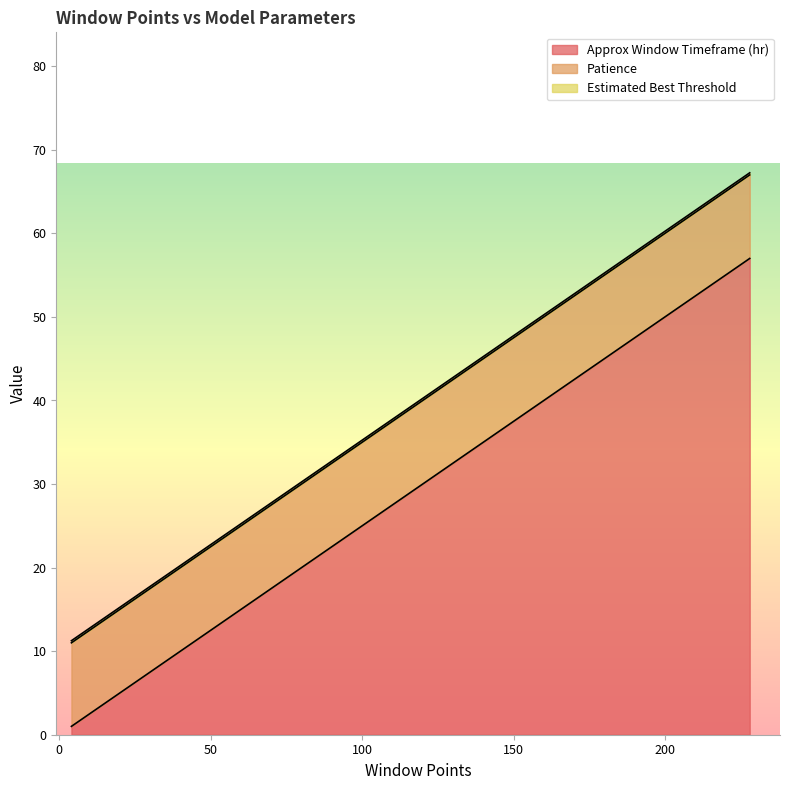

What is the spread (max minus min) of values at 4?

9.8